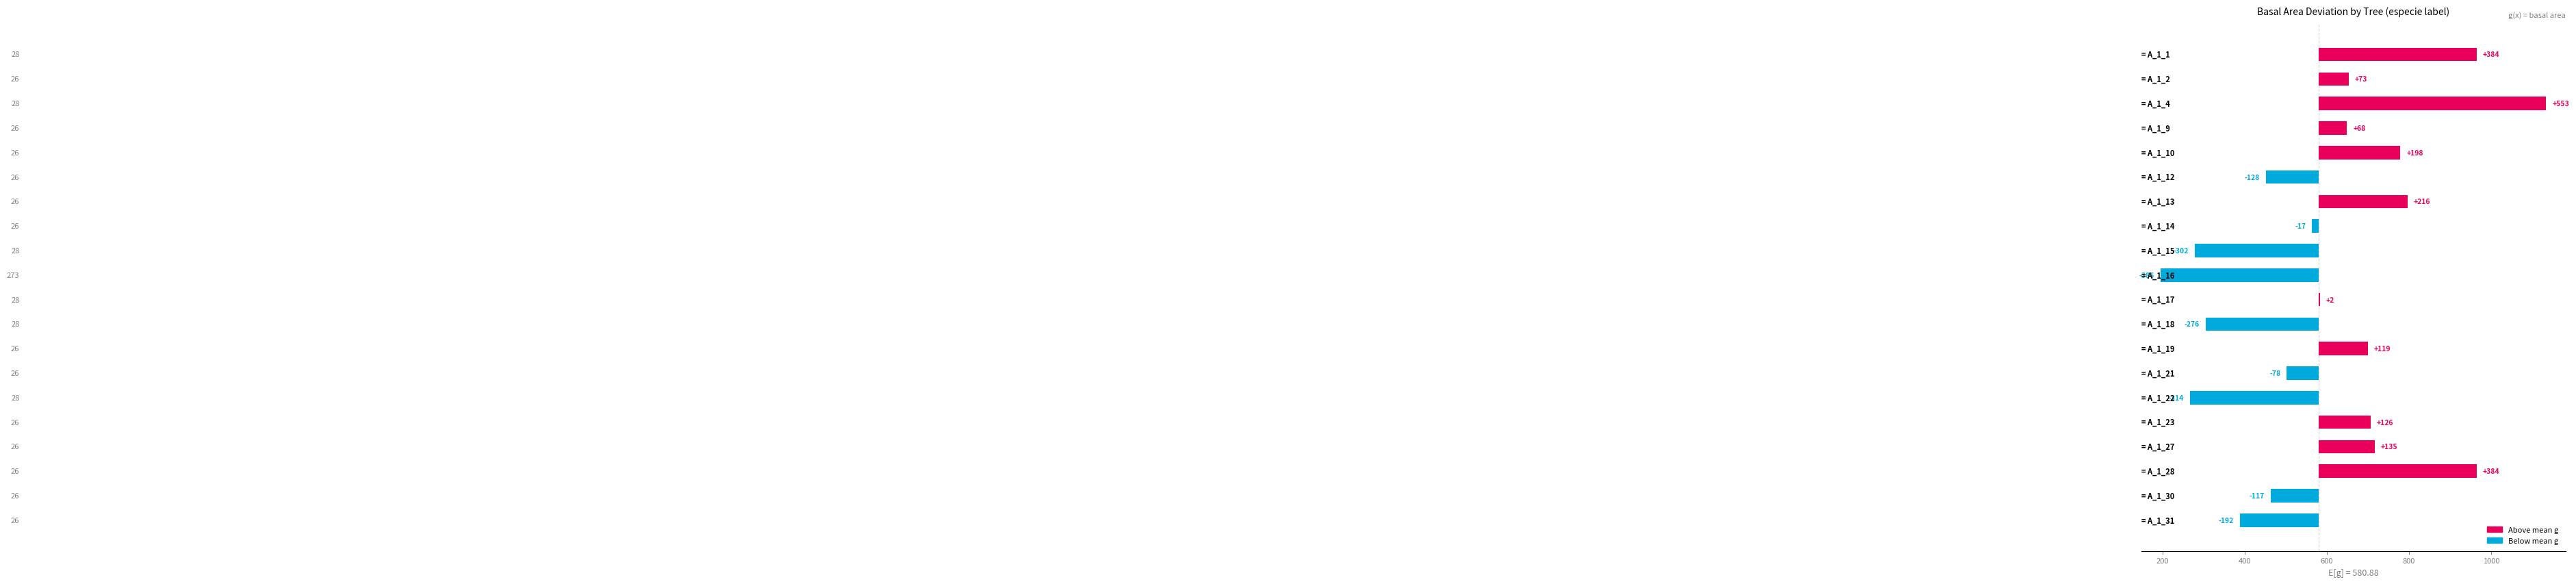

What is the difference between the second highest and minimum values?

770.0